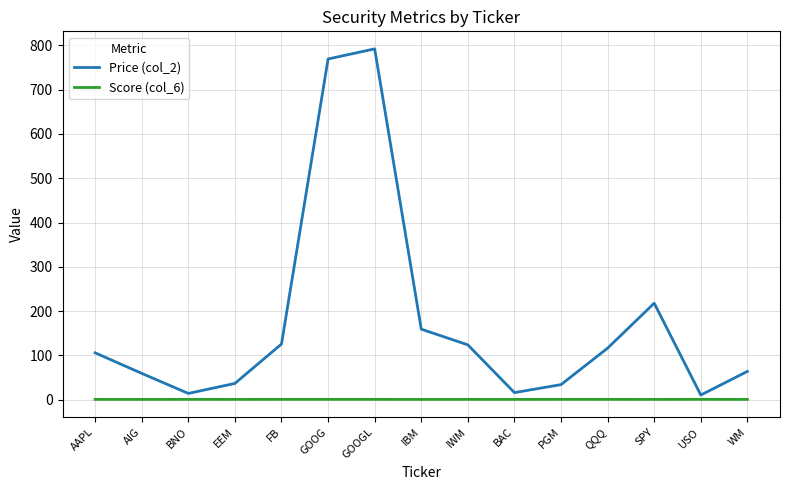

What position from the right is IBM?

8